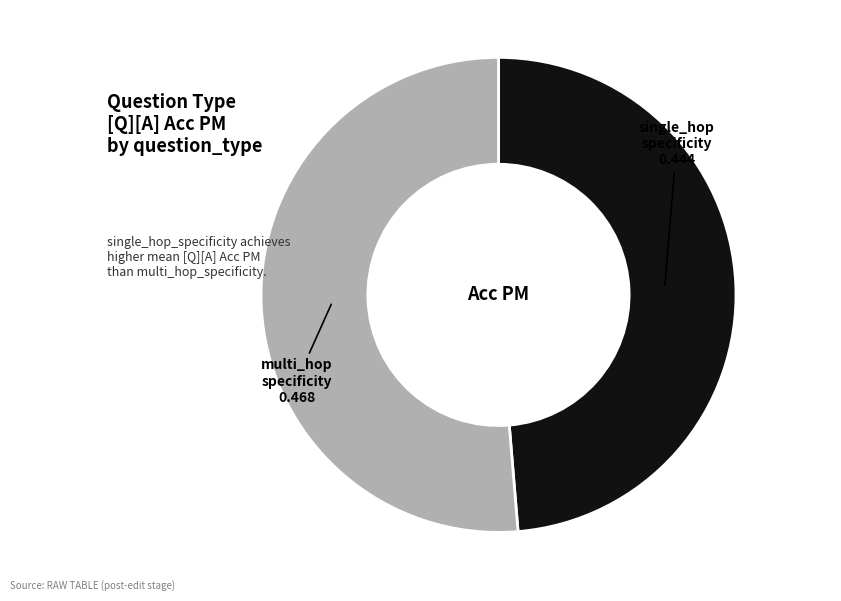

Does any single category account for the majority?

Yes